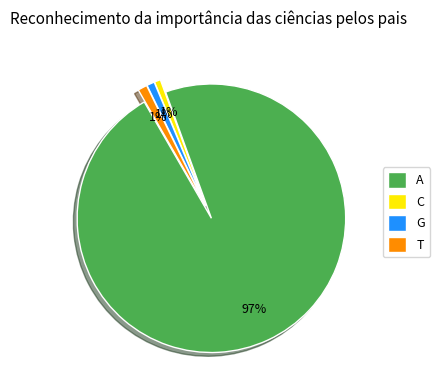

How many segments does this pie chart have?

4